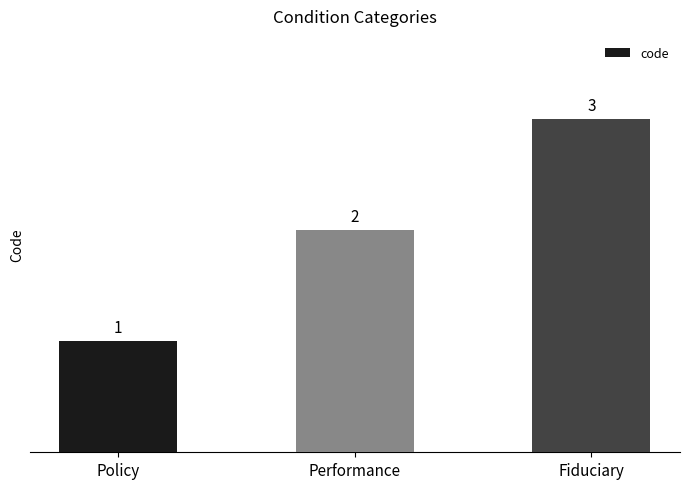

Where is the data nearest to the value 2?

Performance